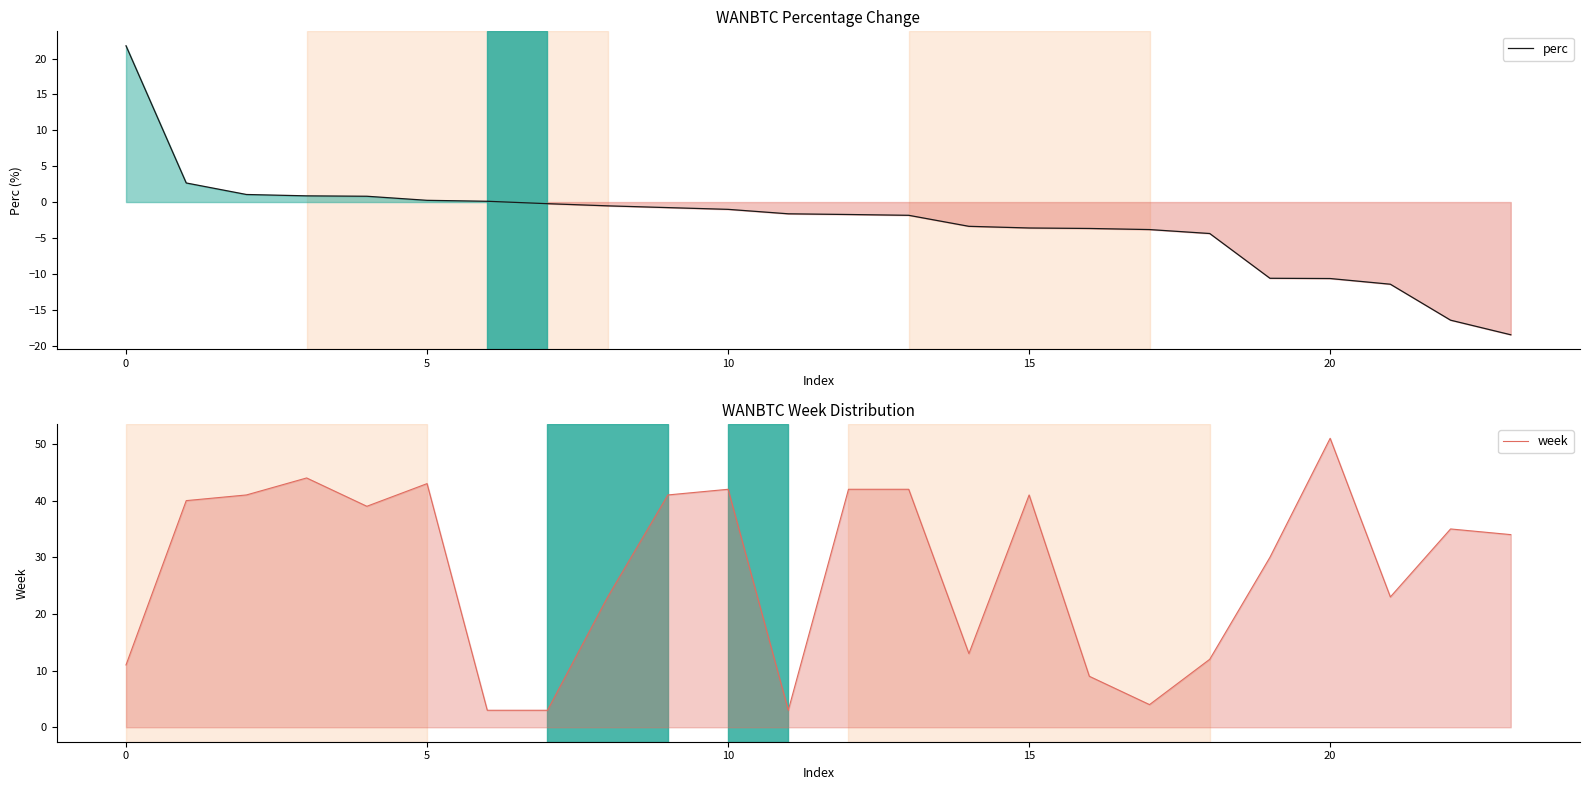

What is the maximum value for week?

51.0